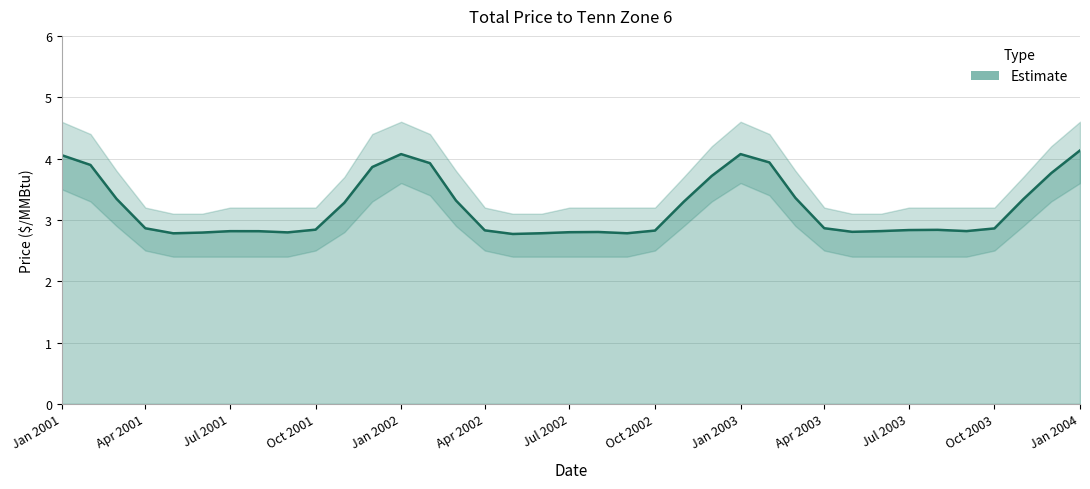

What is the maximum value shown in the chart?

4.1